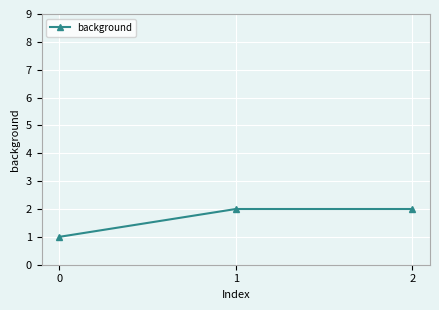

The value at 1 is 2. True or false?

True